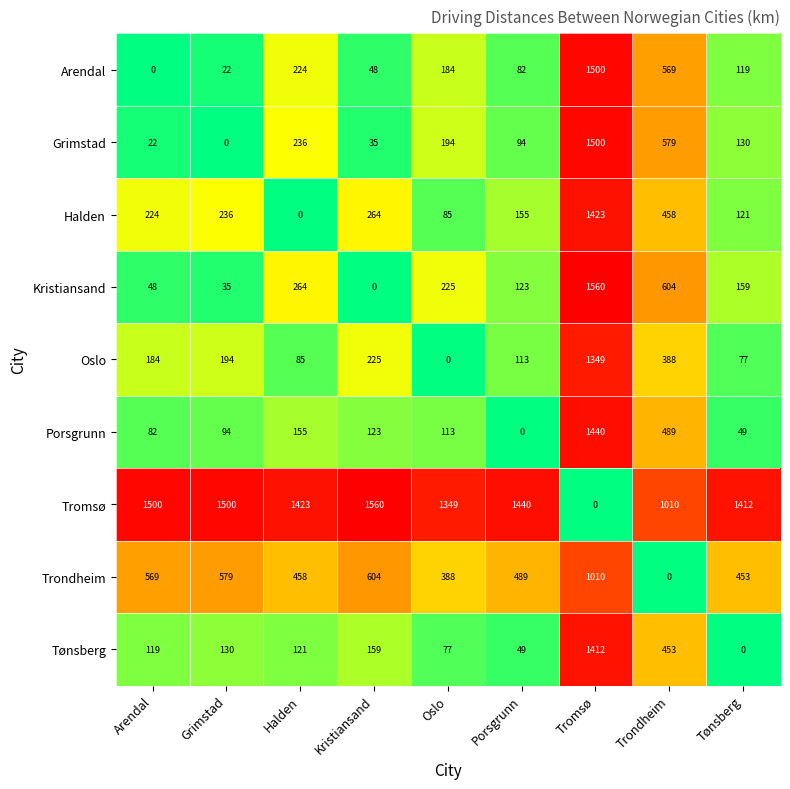

What is the total value across all series at Grimstad?

2790